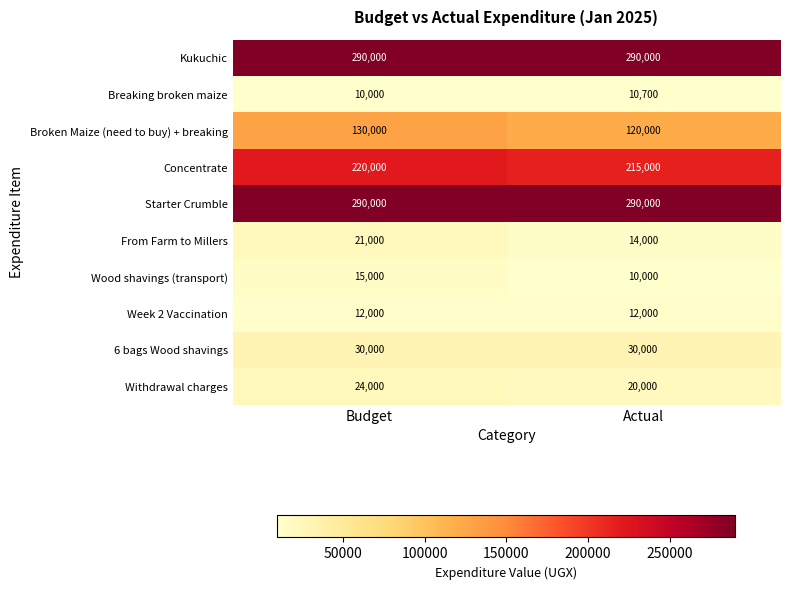

What is the approximate value of From Farm to Millers at Actual, to the nearest 100?

14000